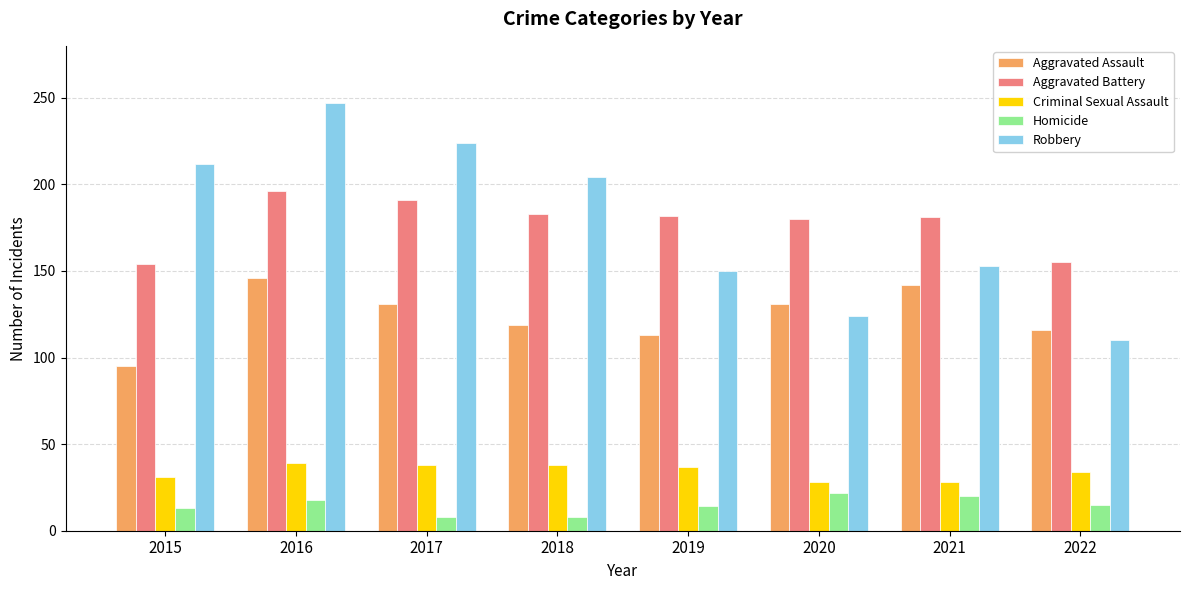

How many groups of bars are there?

8